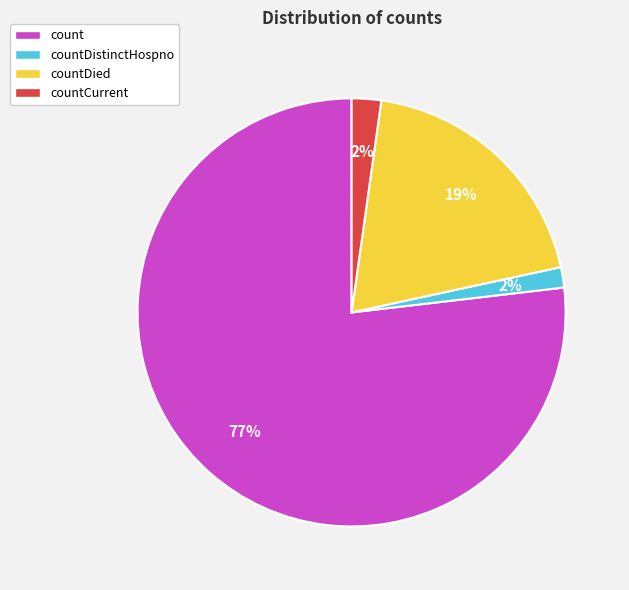

Which slice is the largest?

count